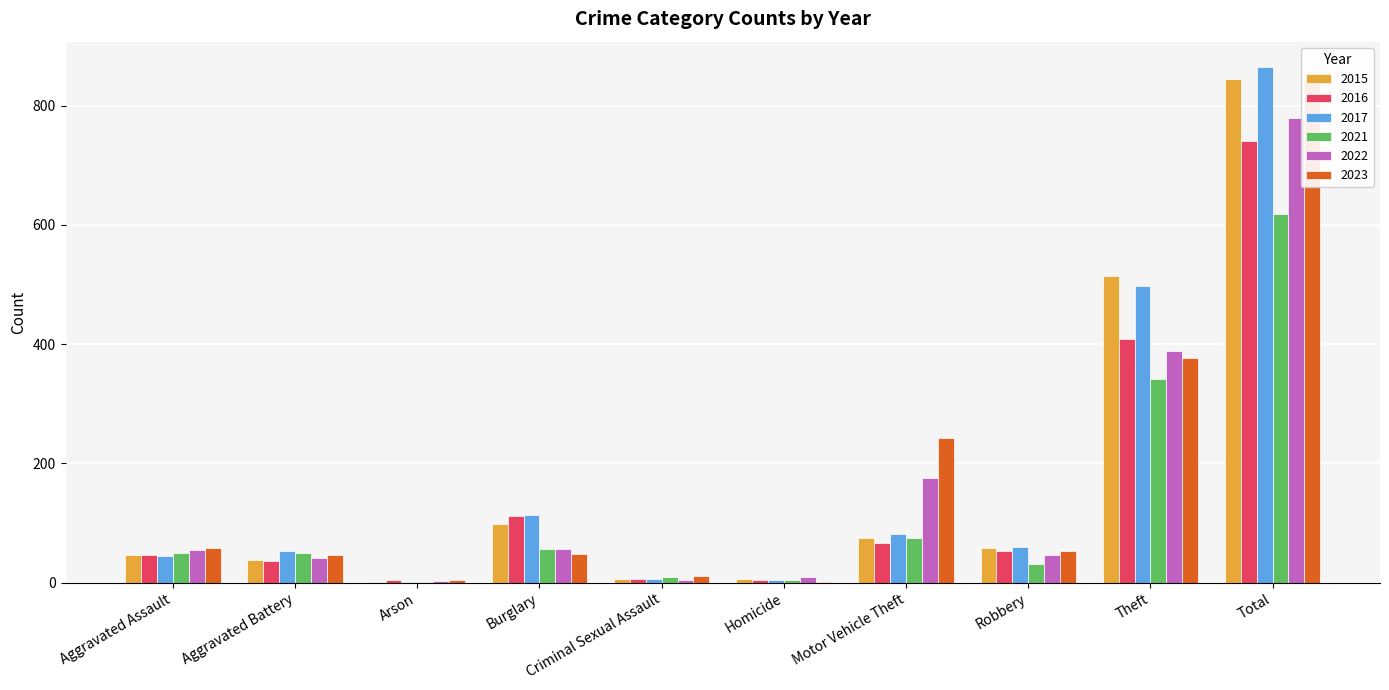

What is the label of the 4th bar from the right?

Motor Vehicle Theft